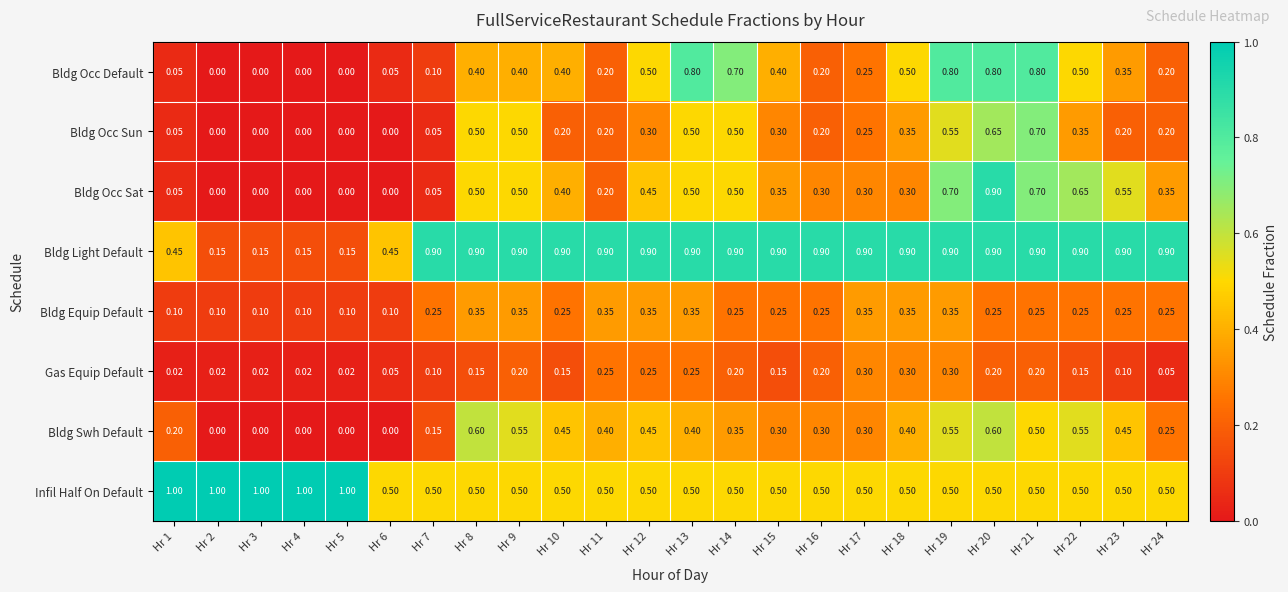

Is the value of Bldg Occ Default at Hr 6 greater than the value of Bldg Occ Sun at Hr 4?

Yes